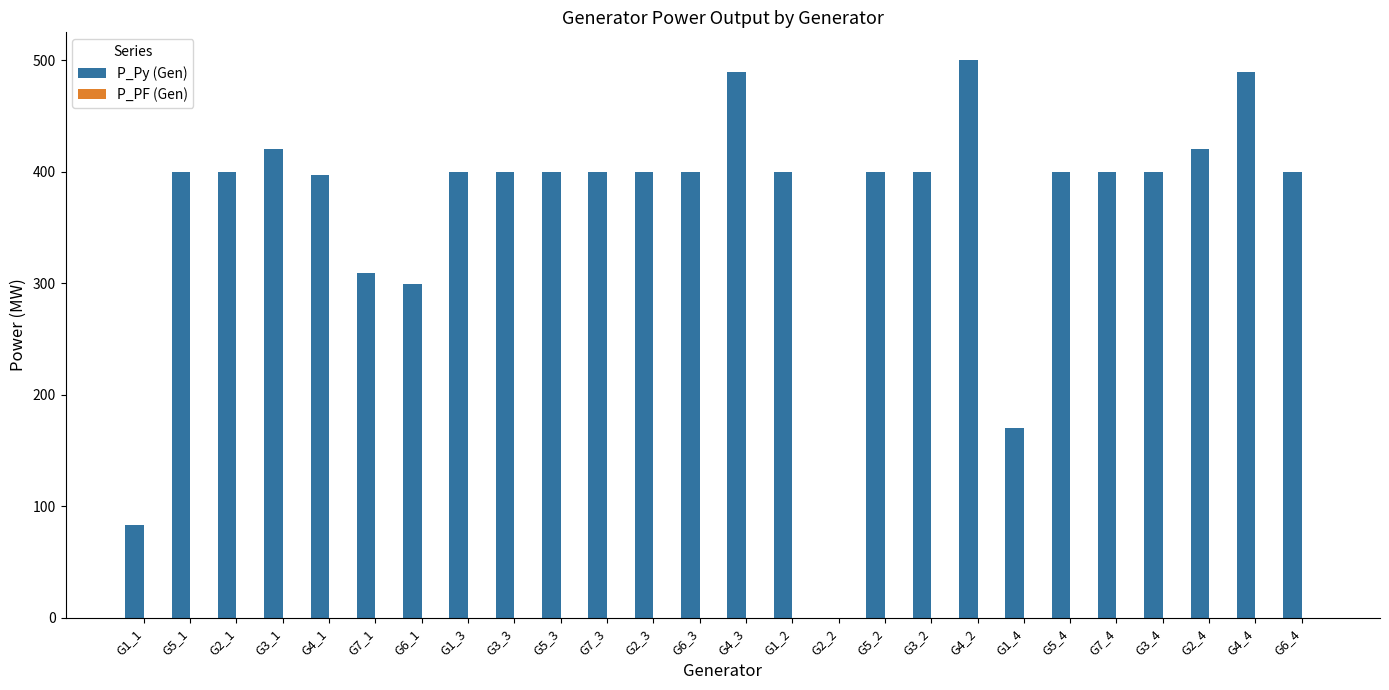

What is the sum of all values?

9577.7